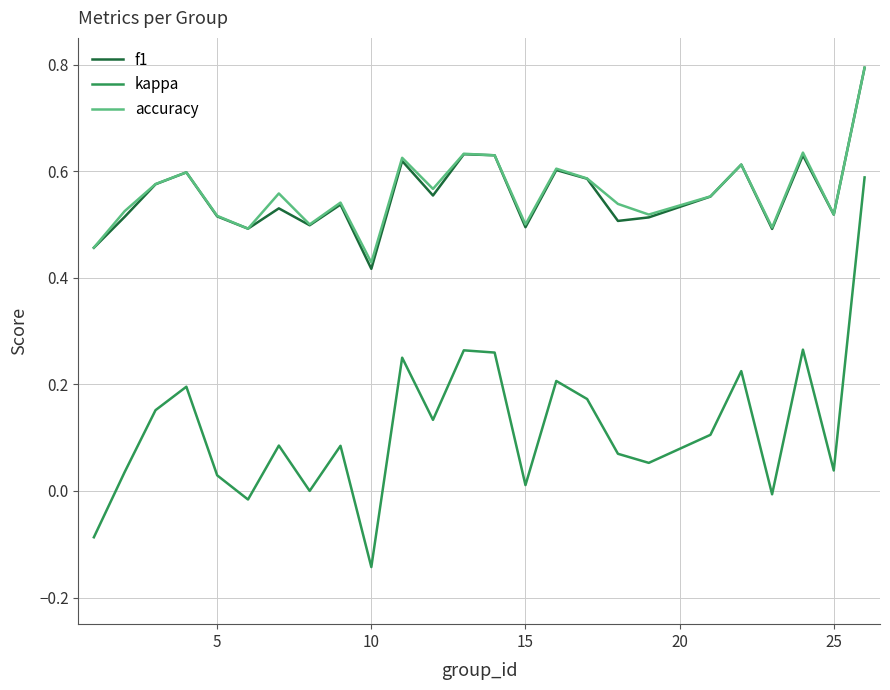

True or false: accuracy and kappa intersect in this chart.

False